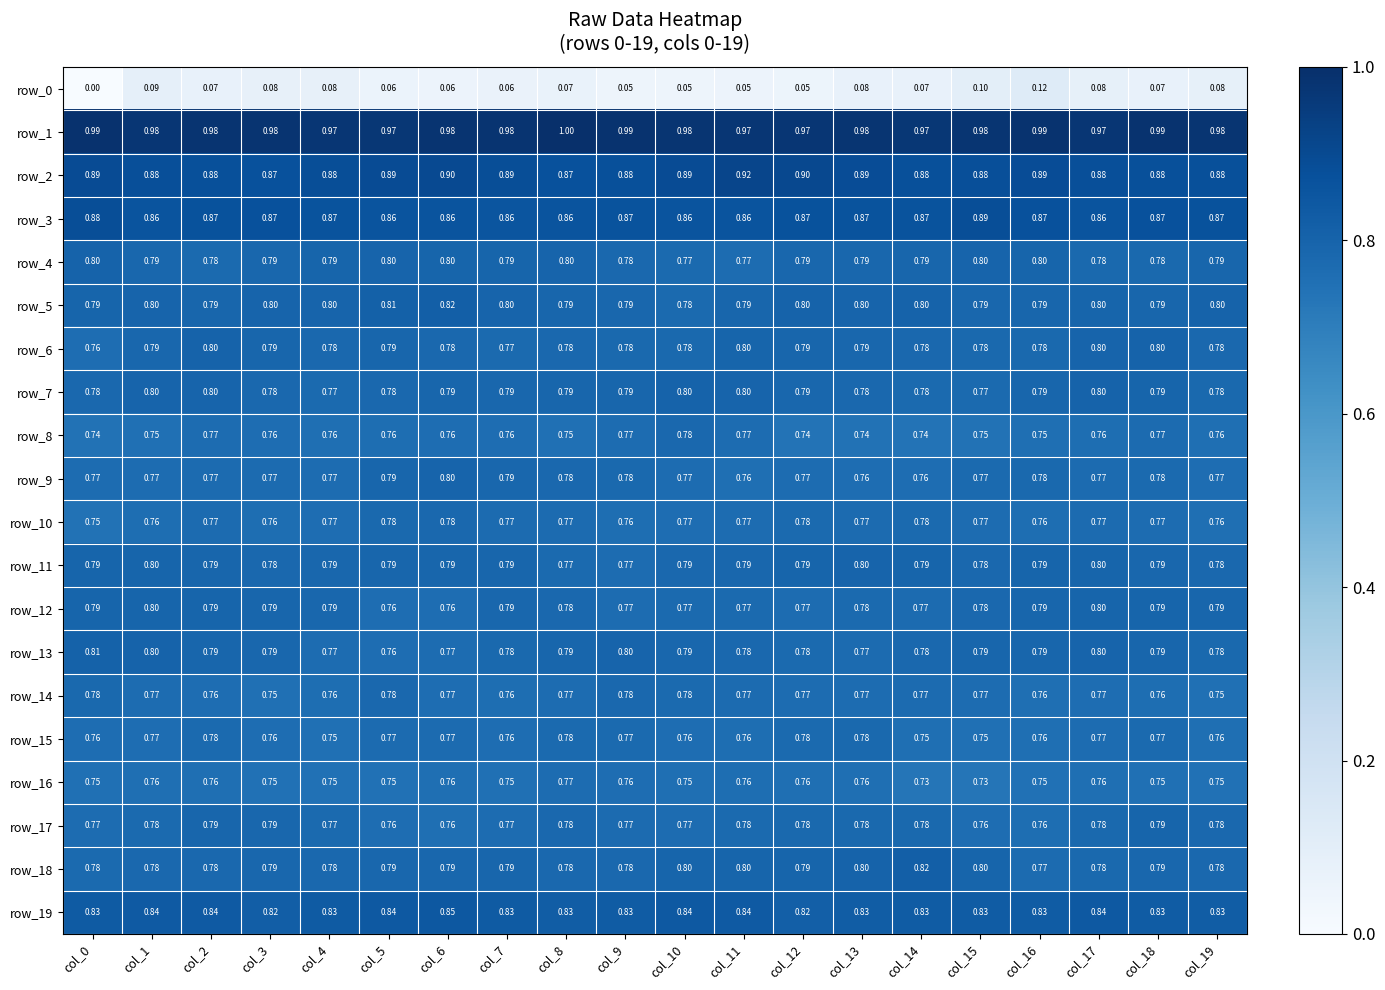

Is the value of row_15 at col_18 greater than the value of row_3 at col_14?

No